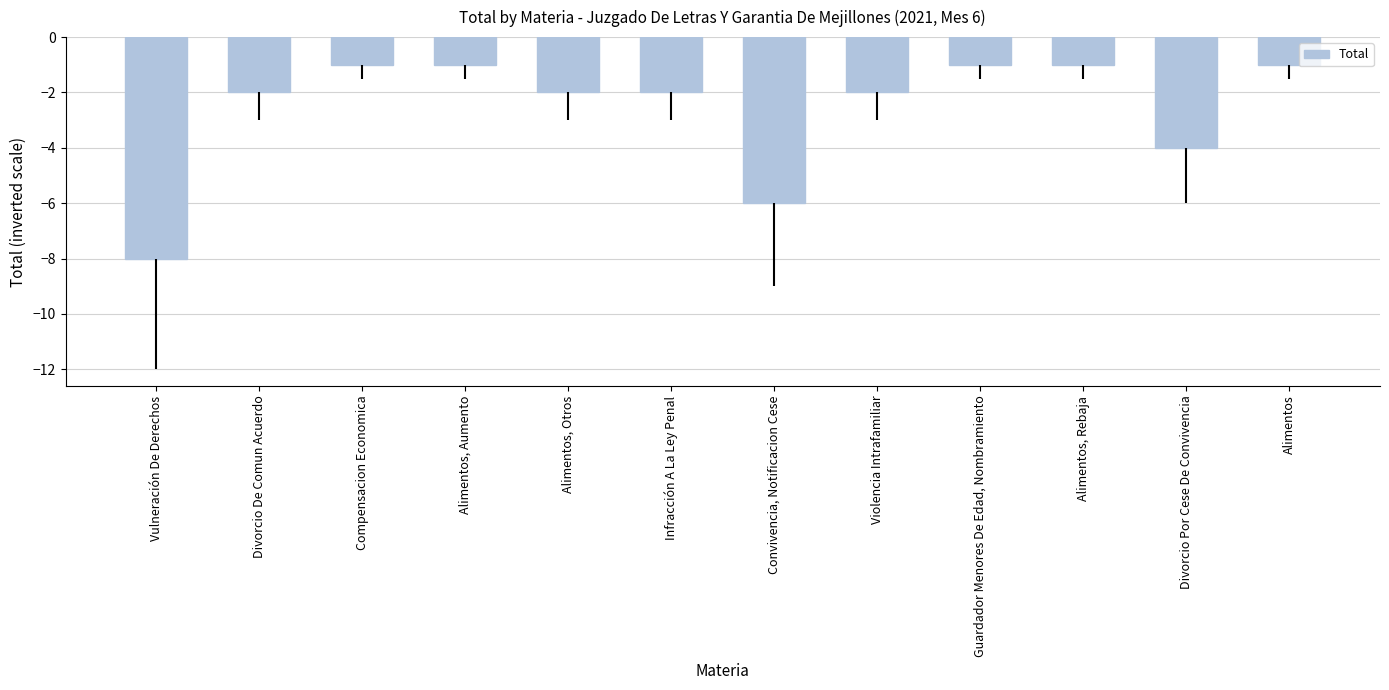

At which label is the value closest to -4?

Divorcio Por Cese De Convivencia